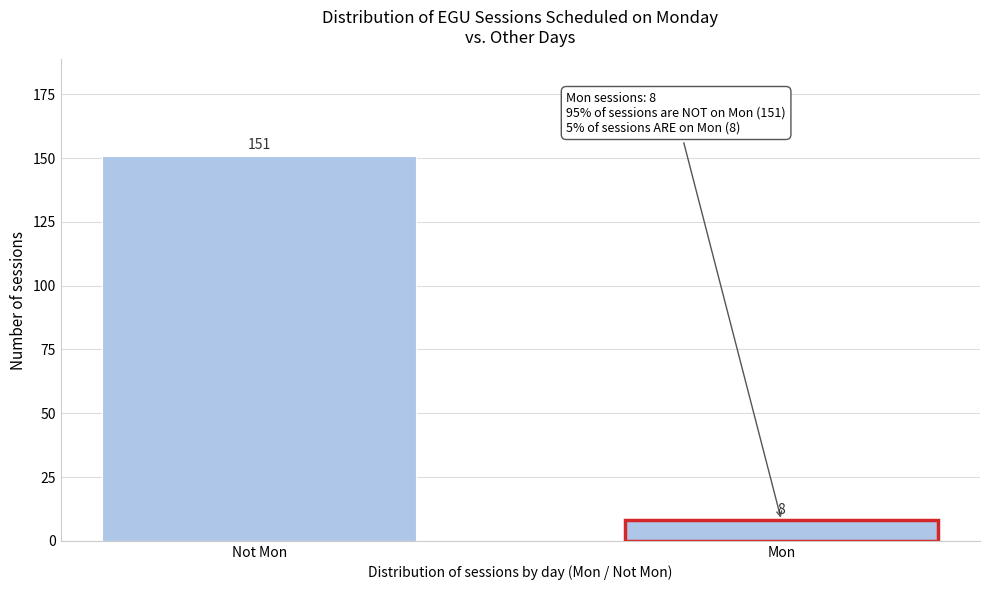

Reading right to left, transcribe all the data shown in this chart.

8	151